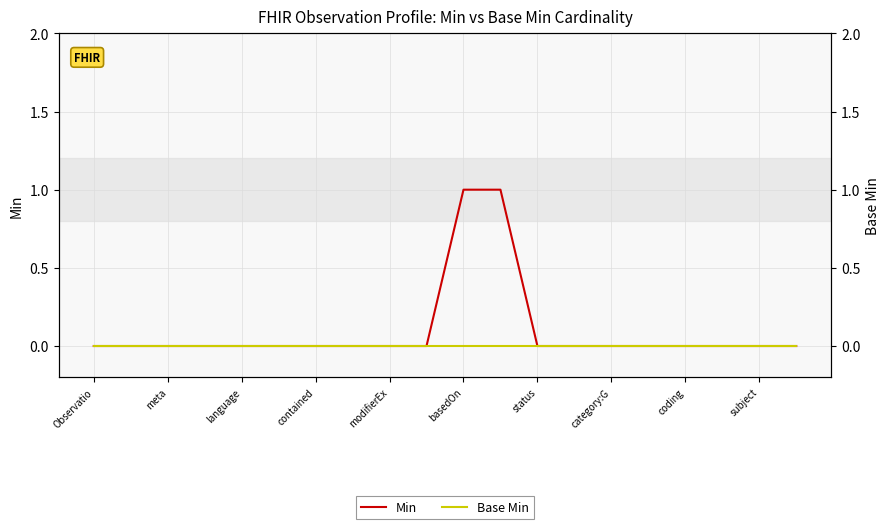

What are all the series names shown in the legend?

Min, Base Min